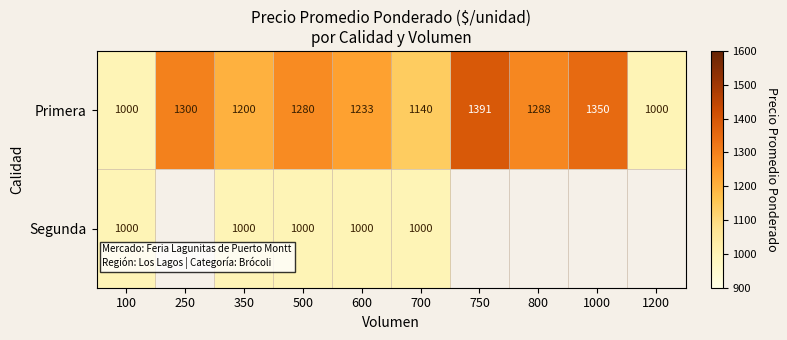

True or false: Primera has a value of 532.3 at 500.

False